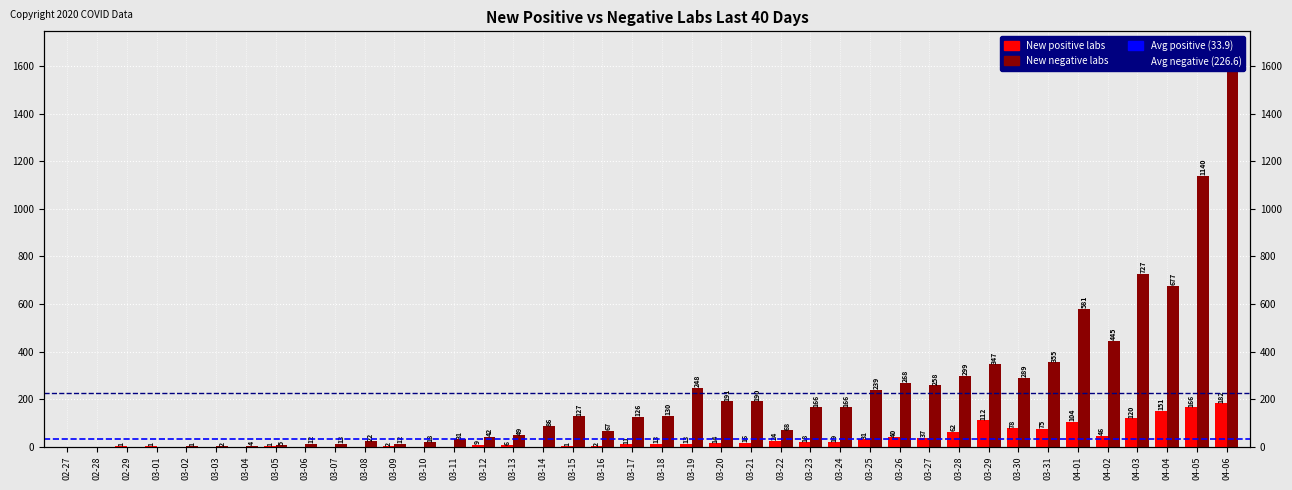

The New positive labs series shows 31 at 03-25. True or false?

True